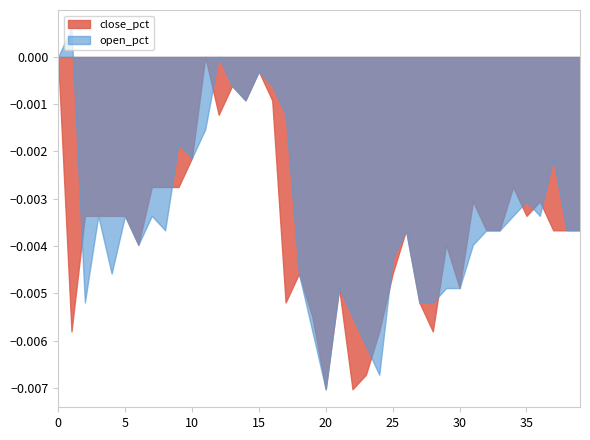

The open_pct series shows 0.0 at 21. True or false?

False